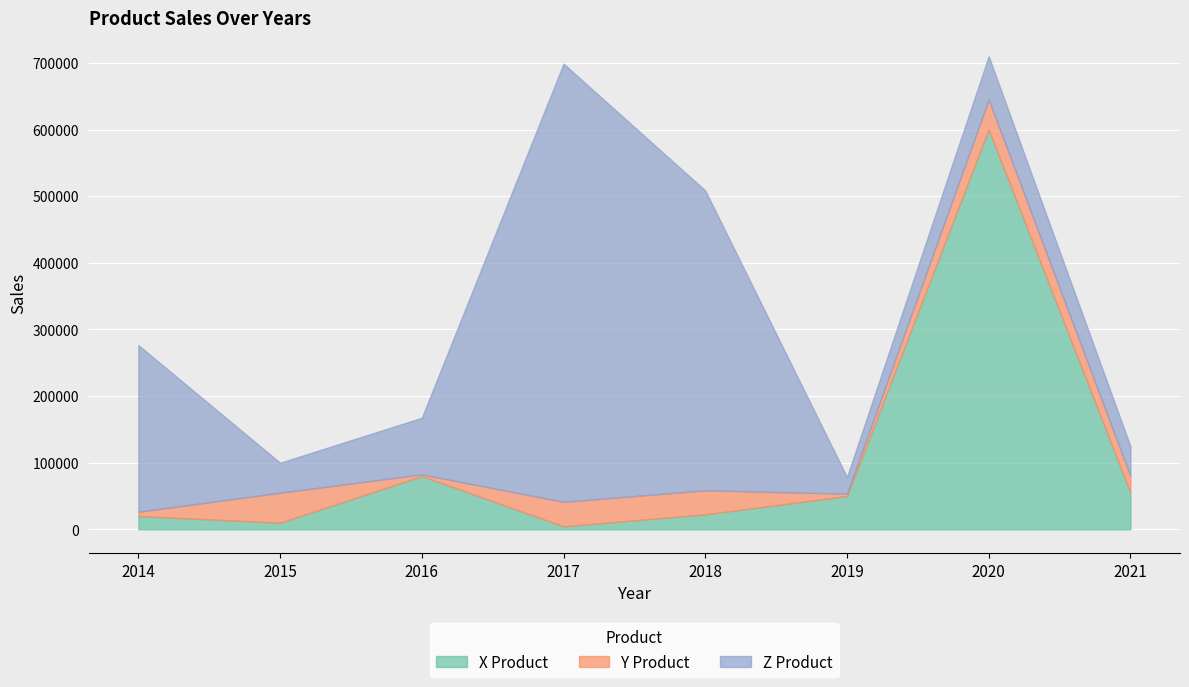

True or false: Y Product and X Product cross at least once.

True